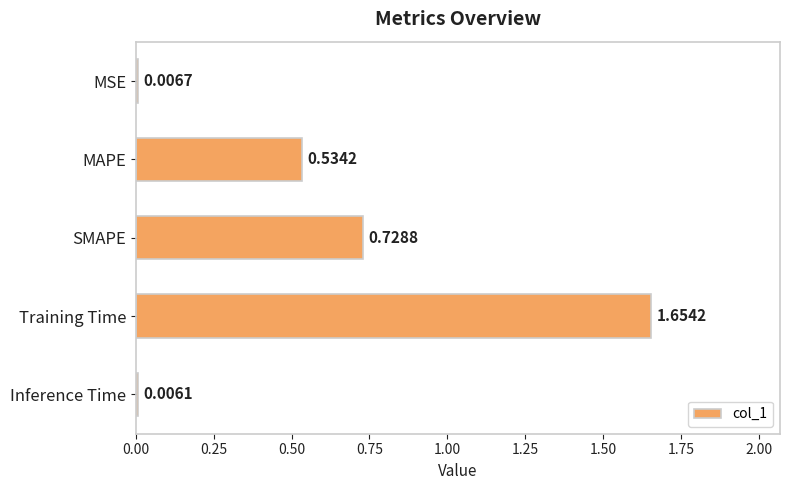

Count the number of categories in the chart.

5